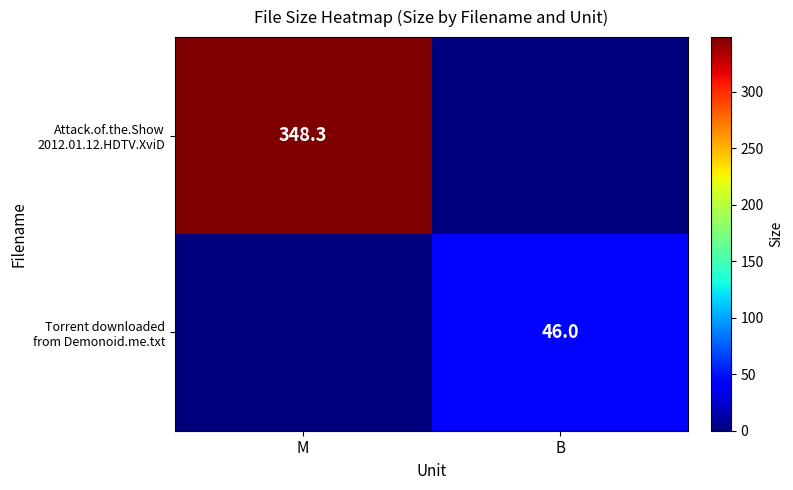

At how many categories does at least one series exceed 32?

2